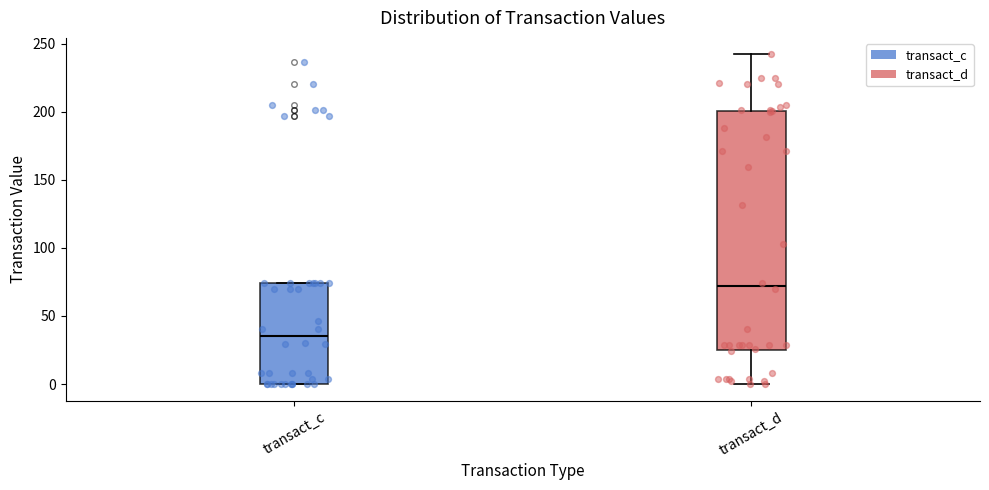

Reading left to right, read every box against the y-axis: the position of its median line, the range the box covers, and the ends of its whiskers. The values are not printed on the chart, so give them approximately, as read against the axis.

transact_c: median 35, box 0 to 75, whiskers 0 to 75
transact_d: median 70, box 25 to 200, whiskers 0 to 240